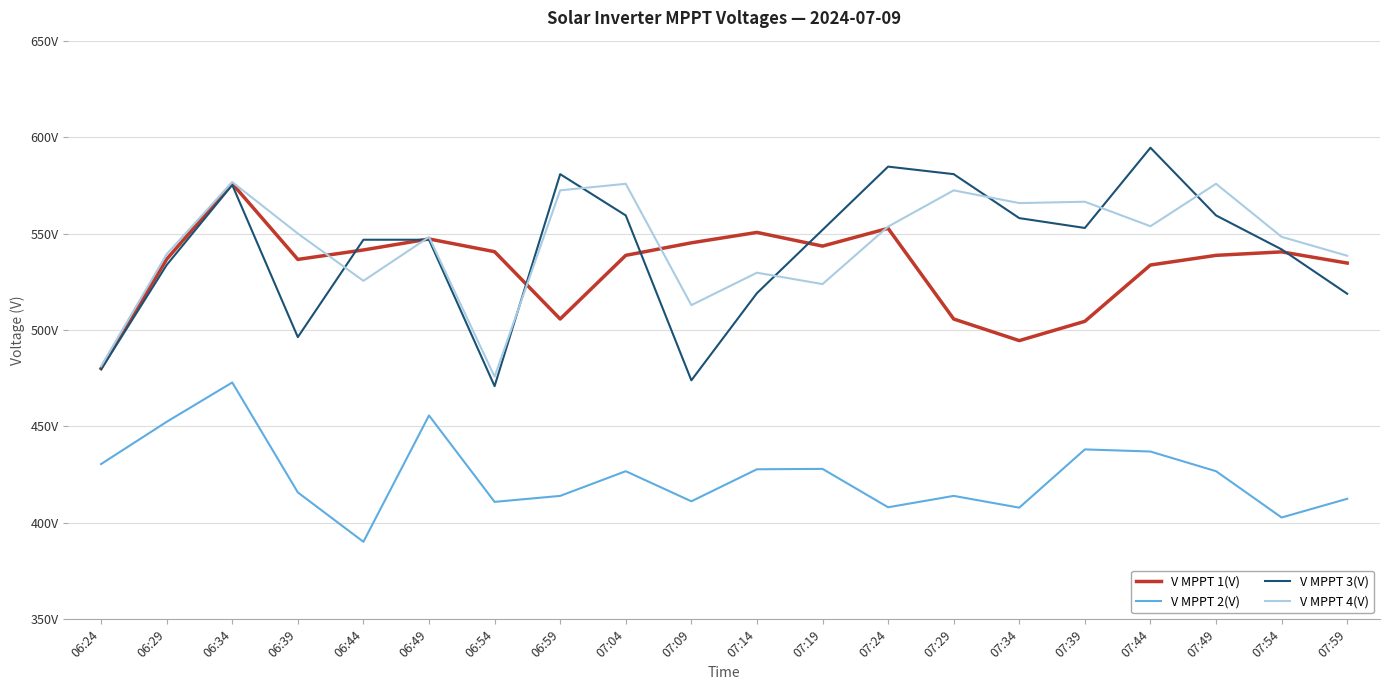

At which category does the chart reach its minimum across all series?

06:44